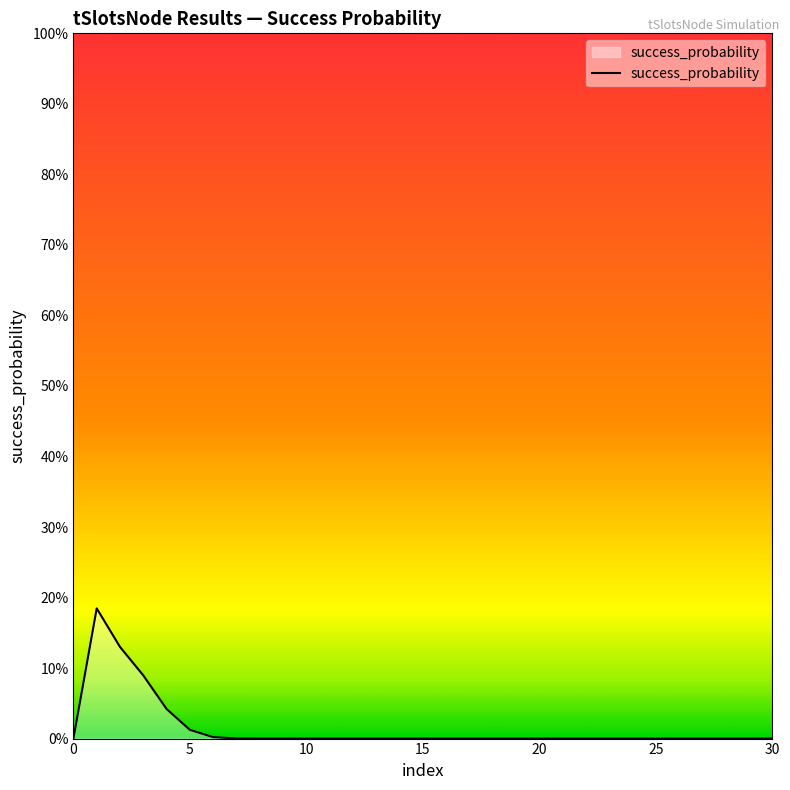

Does the chart display data point markers on the line(s)?

No